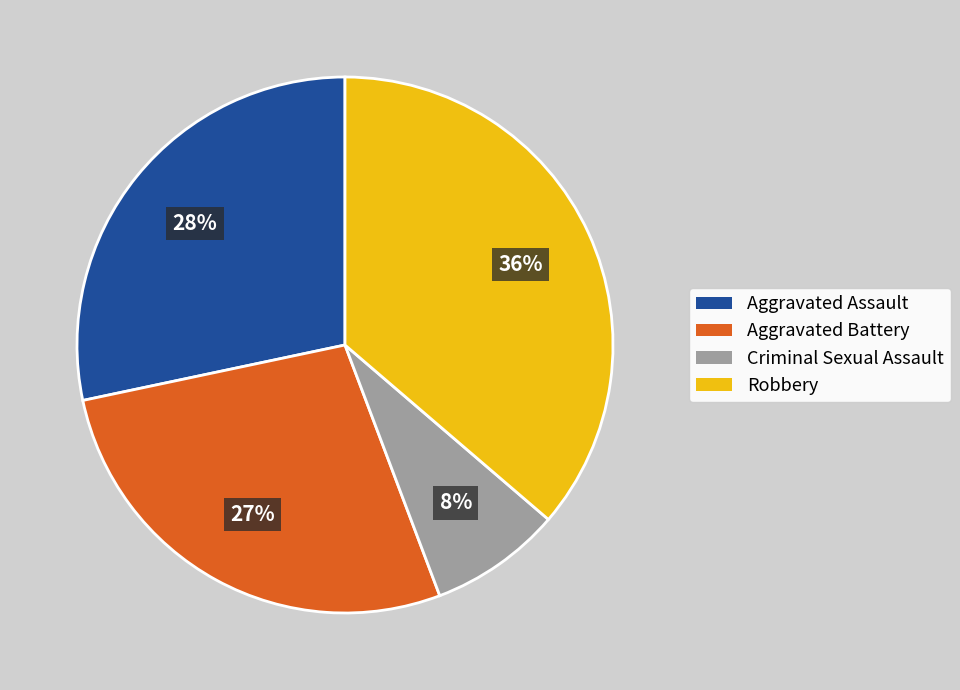

Which category has the biggest portion of the pie?

Robbery